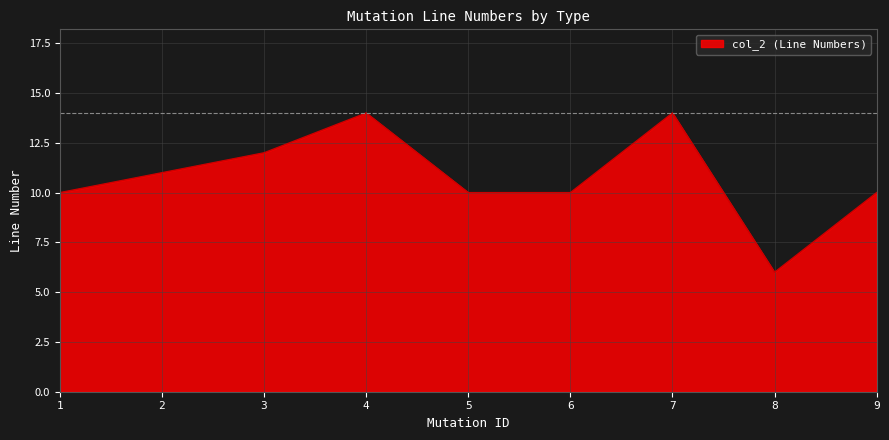

Read the value at 8.

6